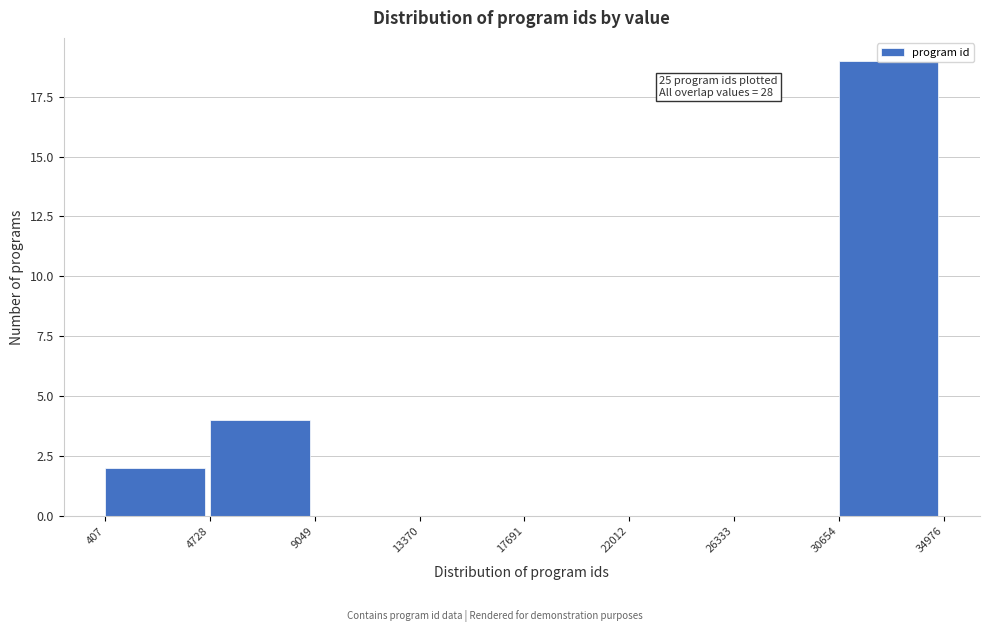

Over which range of the x-axis is the bar tallest?

30654 to 34976